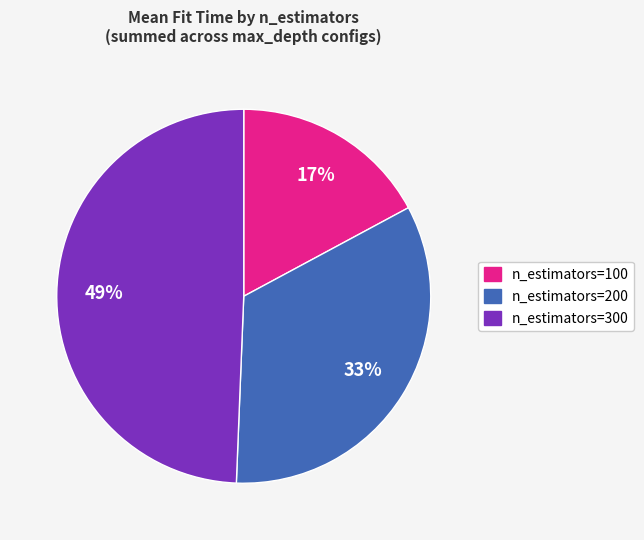

To the nearest percent, what is the difference between the largest and smallest slice percentages?

32%